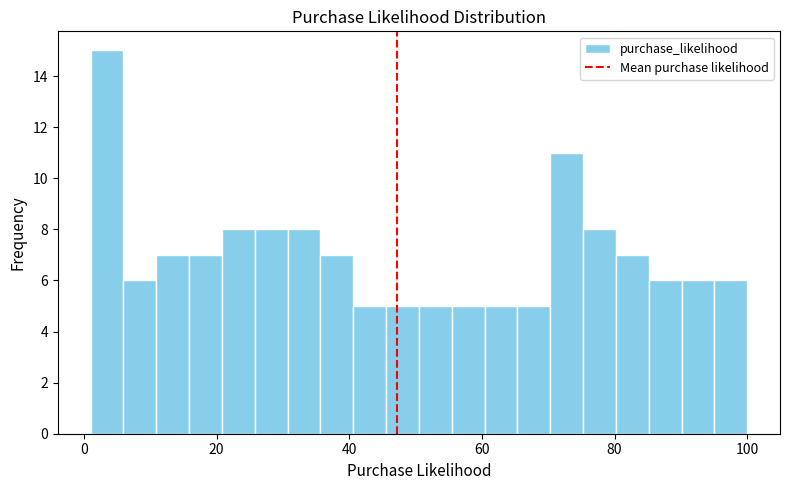

Around what value on the x-axis is the tallest bar? Give the approximate position of its centre, as read against the axis.

4